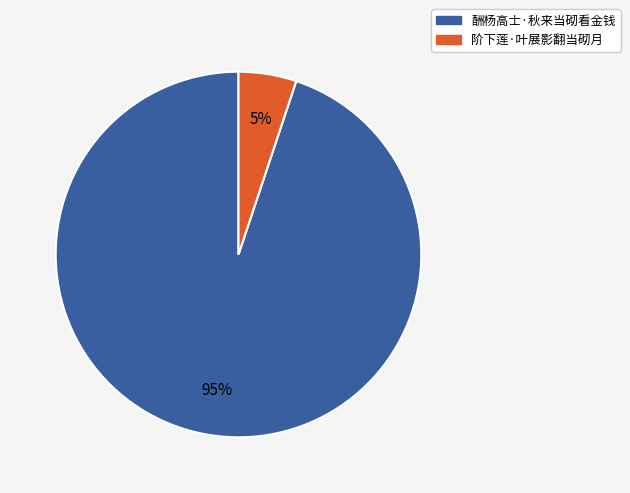

Approximately how many times larger is the value at 阶下莲·叶展影翻当砌月 compared to 酬杨高士·秋来当砌看金钱?

0.1